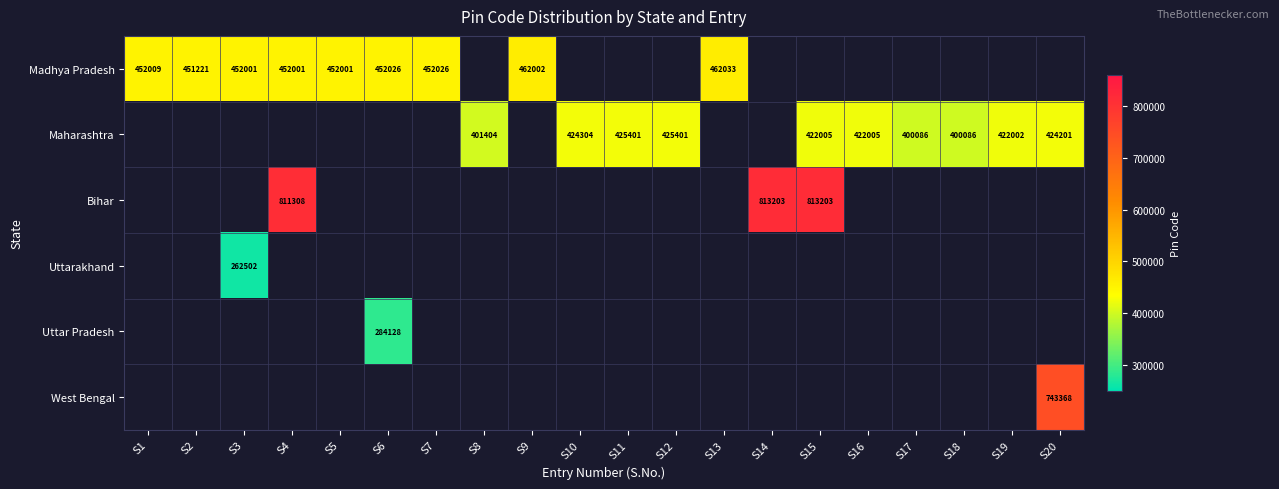

Which category has the highest value across all series?

S14